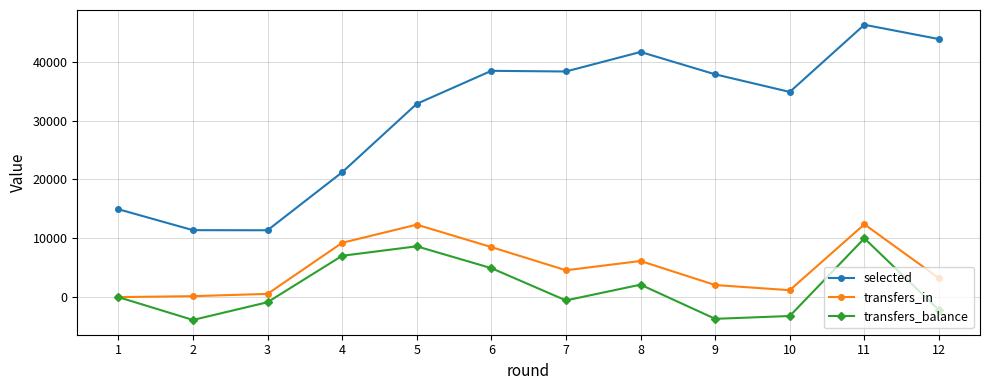

Where is the first local minimum for transfers_balance?

2